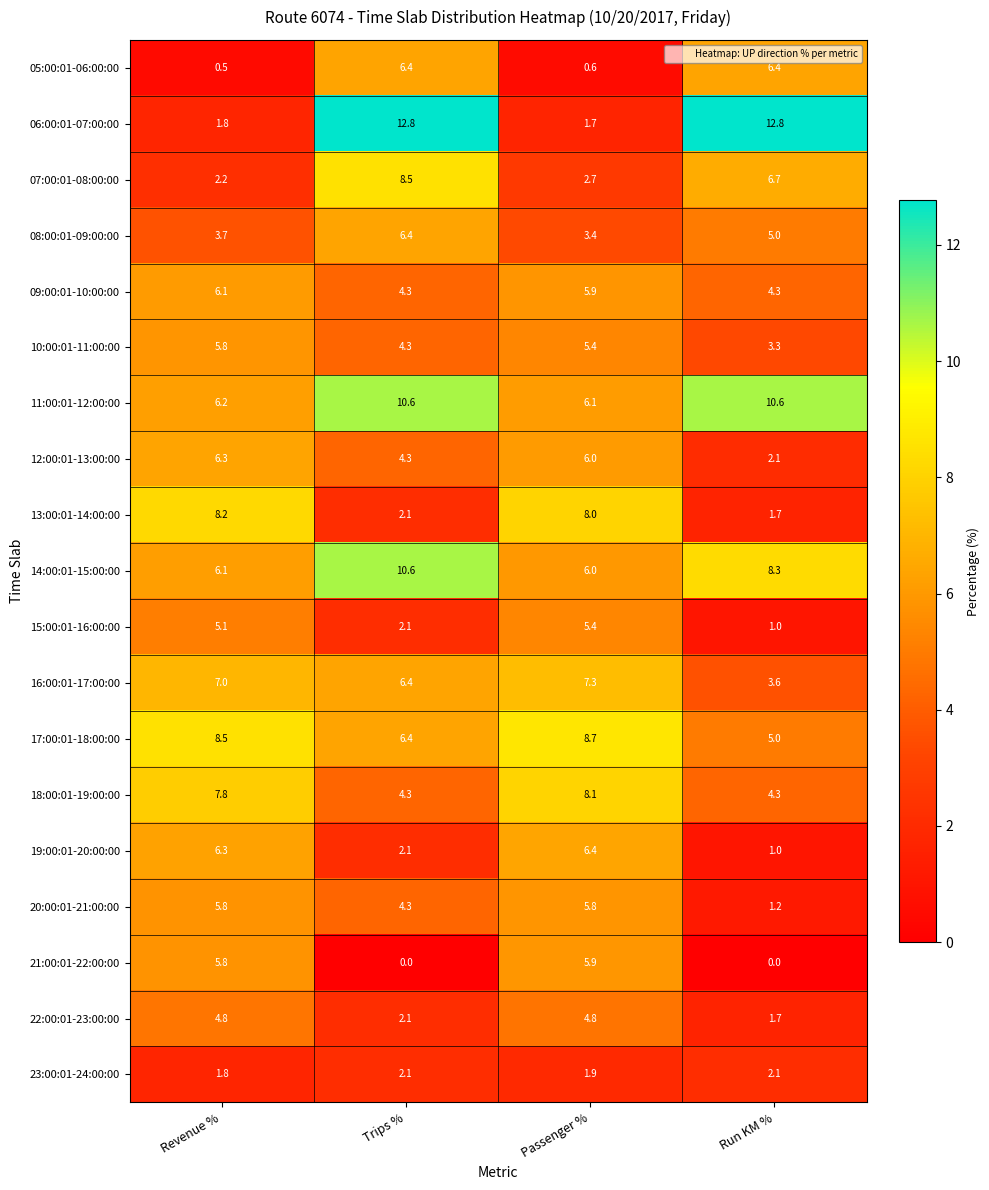

What value does the 06:00:01-07:00:00 series have at Passenger %?

1.7